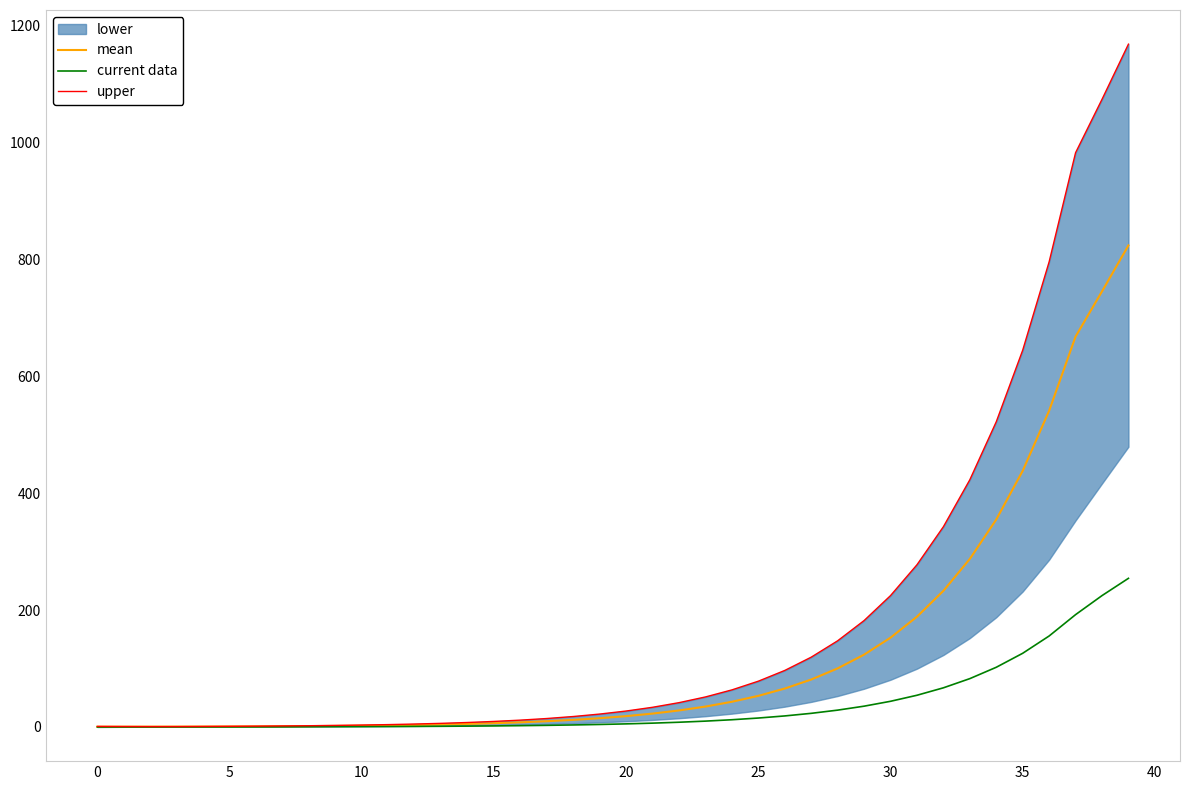

What is the sum of the mean values at 23 and 19?

50.0